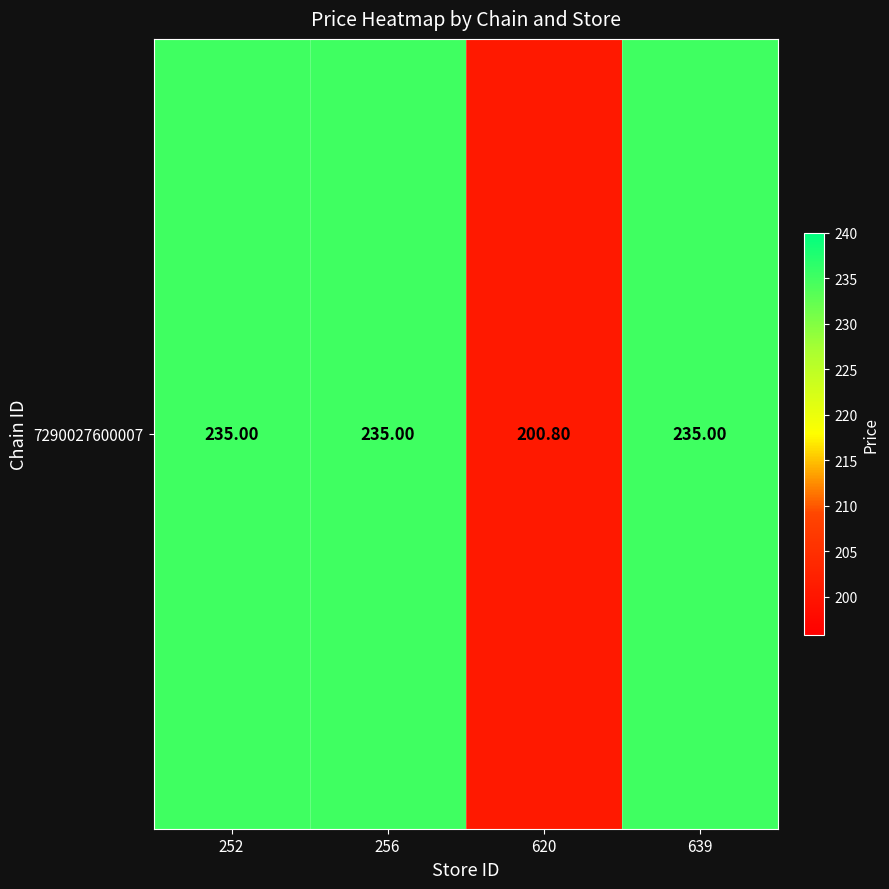

True or false: the data shows 235.0 at 639.

True